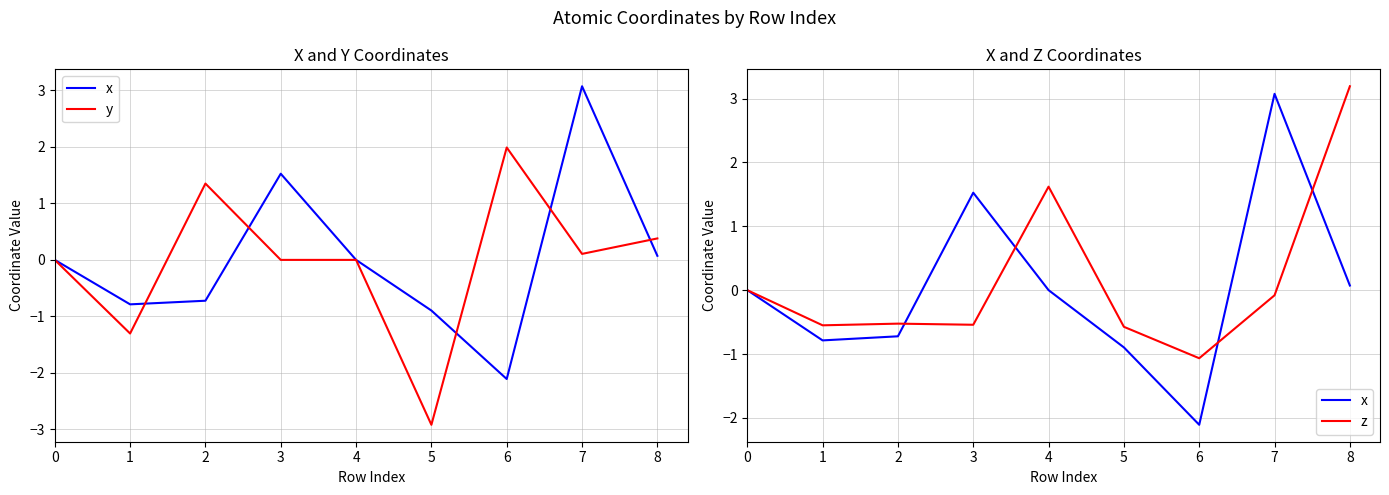

True or false: x has a value of 1.5 at 3.

True